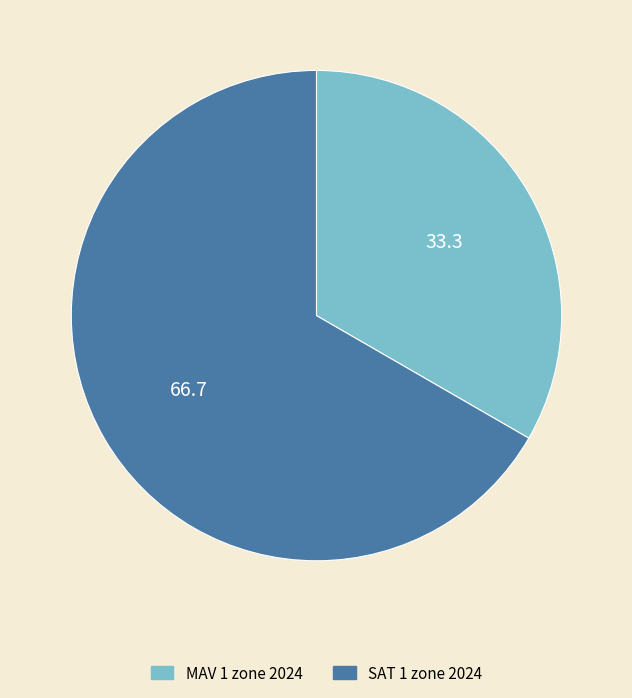

Rank the categories by value from lowest to highest.

MAV 1 zone 2024, SAT 1 zone 2024